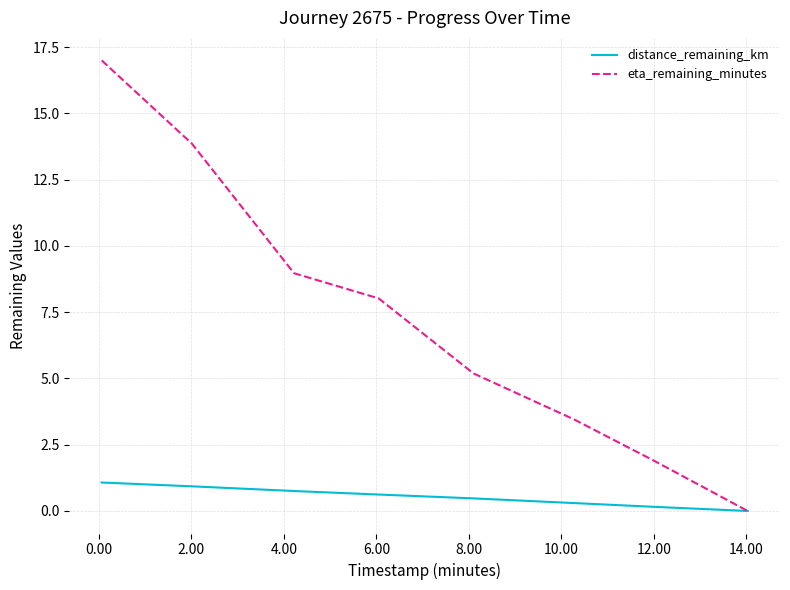

Which series has the widest spread of values?

eta_remaining_minutes